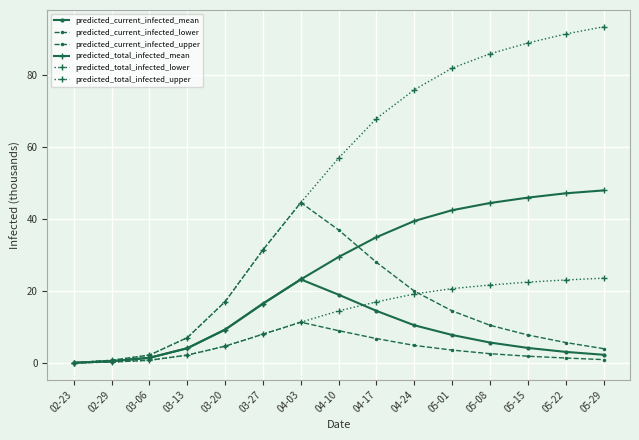

How many data points does each series have?

15